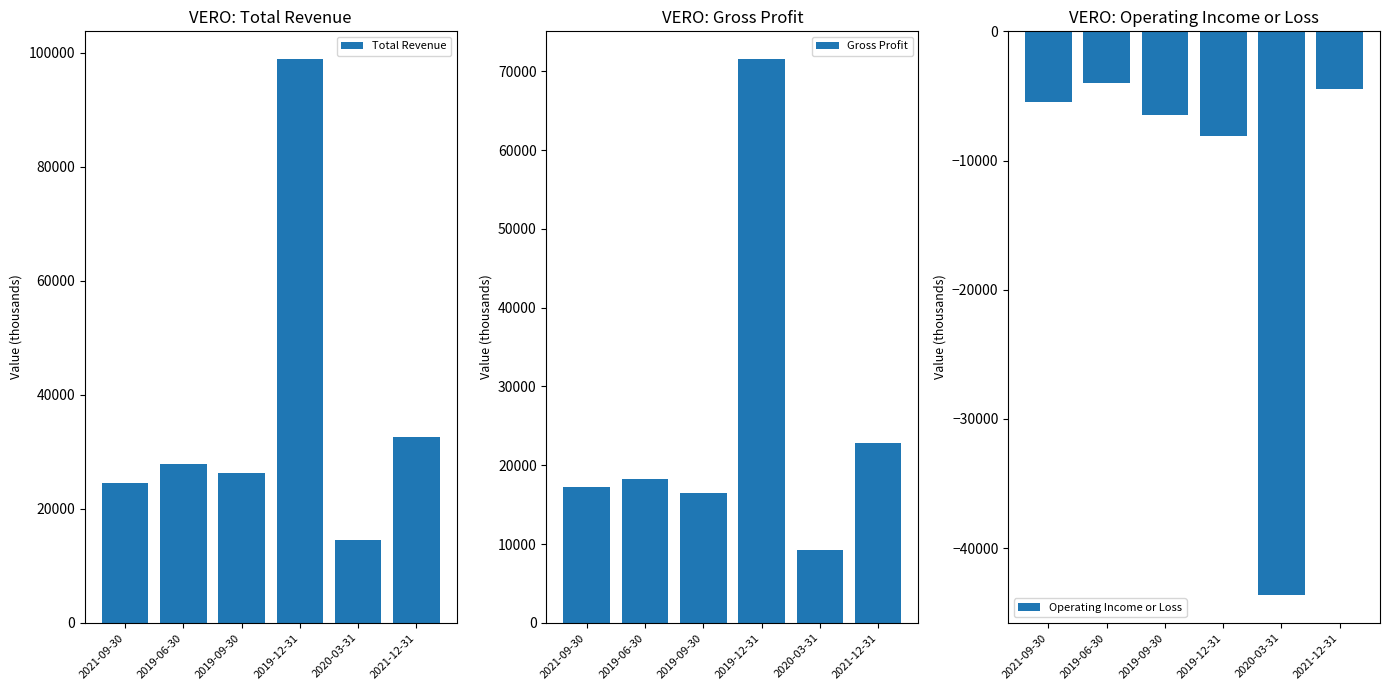

How many groups of bars are there?

6